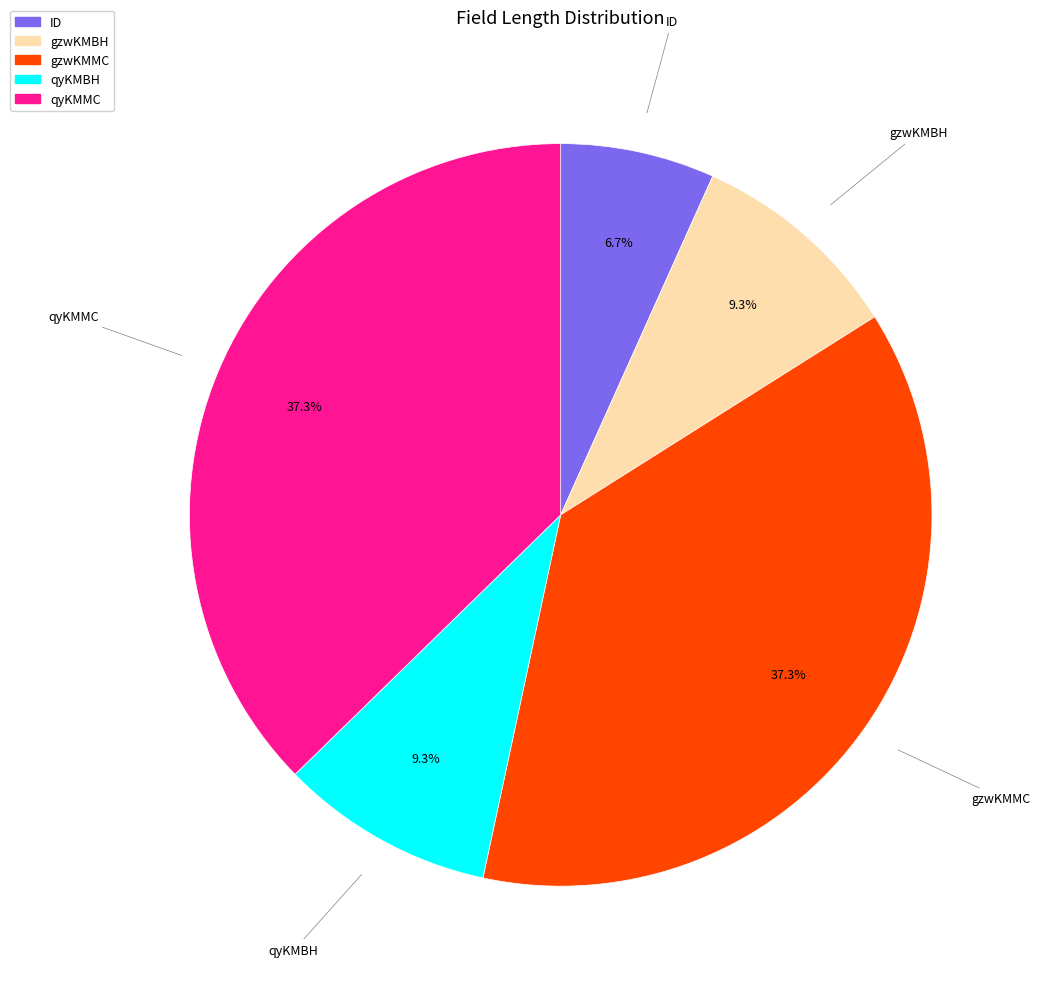

What is the ratio of the value at gzwKMMC to the value at qyKMMC?

1.0